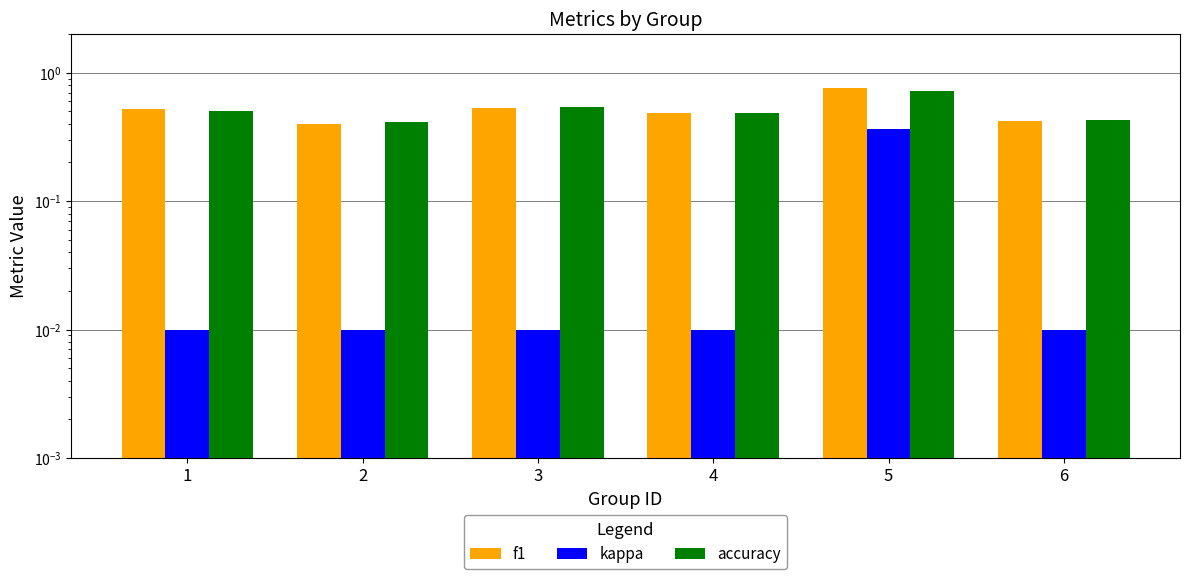

How many groups of bars are there?

6